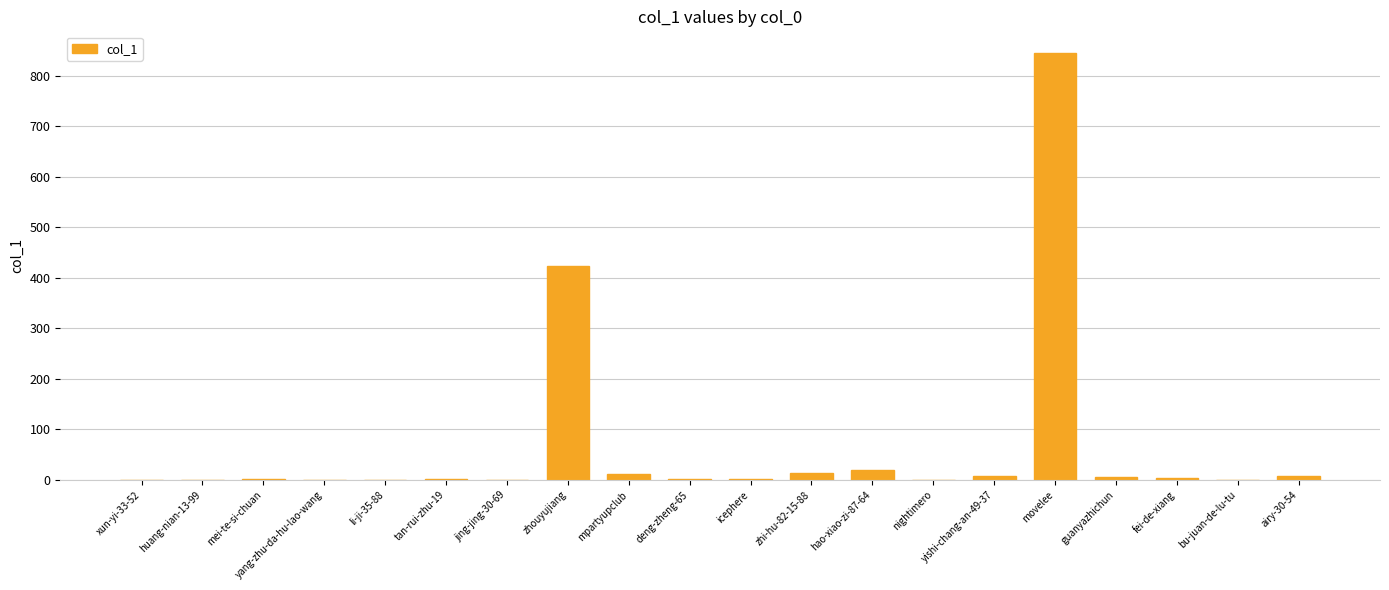

True or false: the data shows 519 at huang-nian-13-99.

False